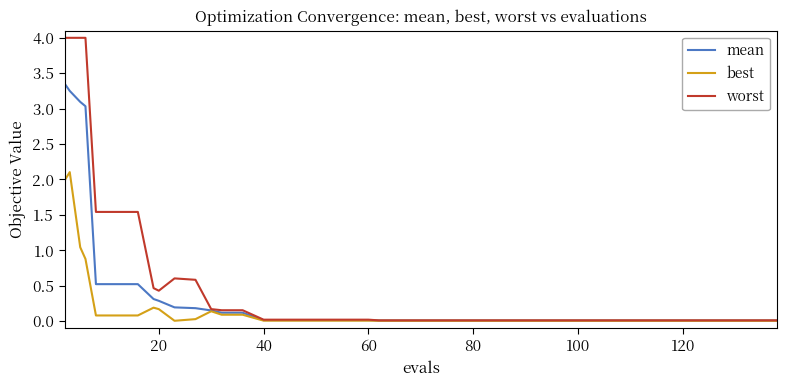

Rank the series by their maximum value, from highest to lowest.

worst, mean, best